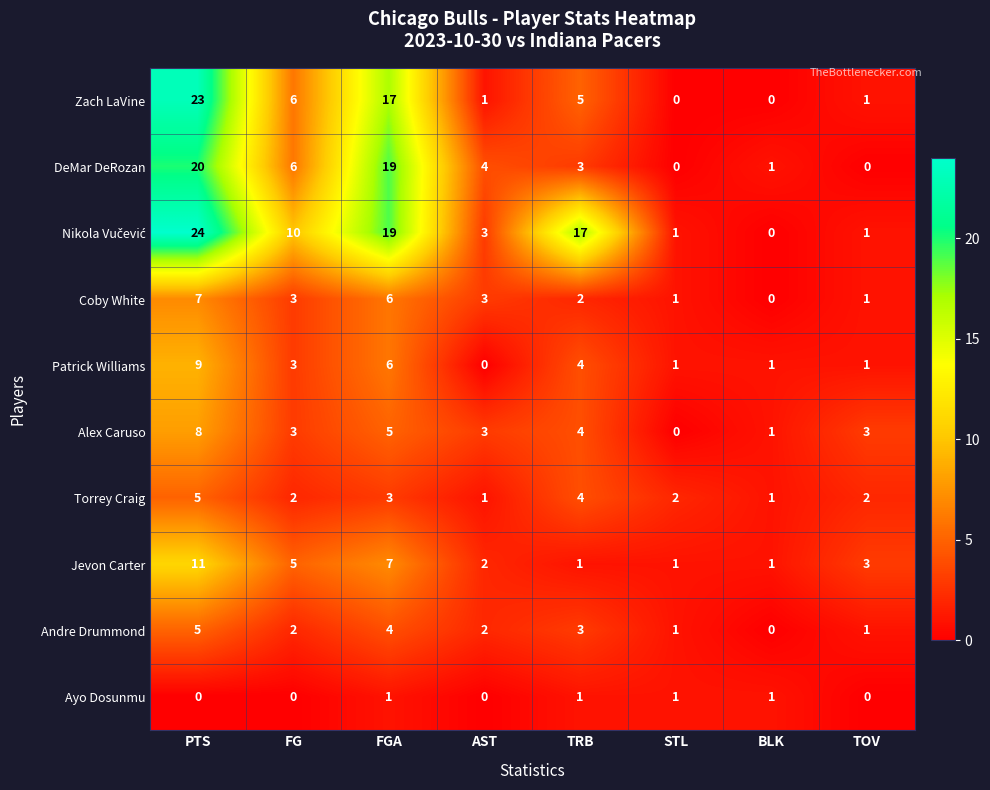

What is the sum of the Zach LaVine values at BLK and PTS?

23